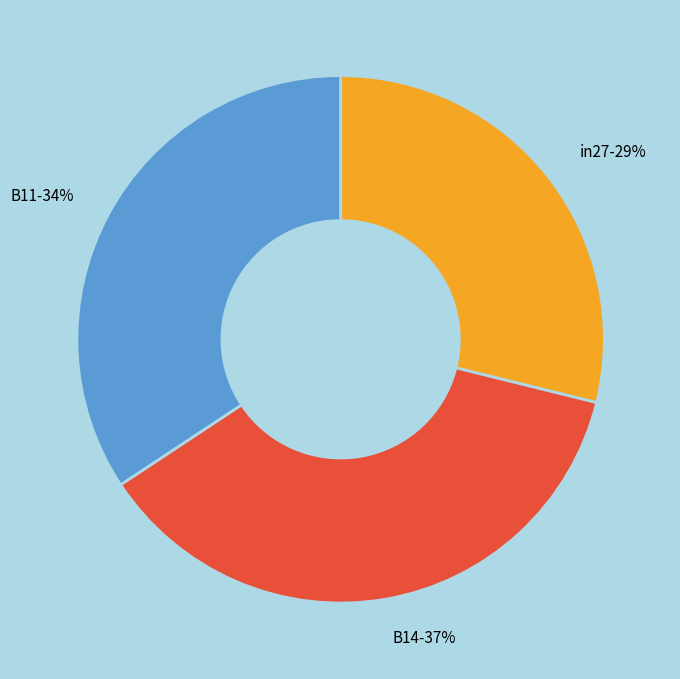

What is the smallest slice in the pie chart?

in27